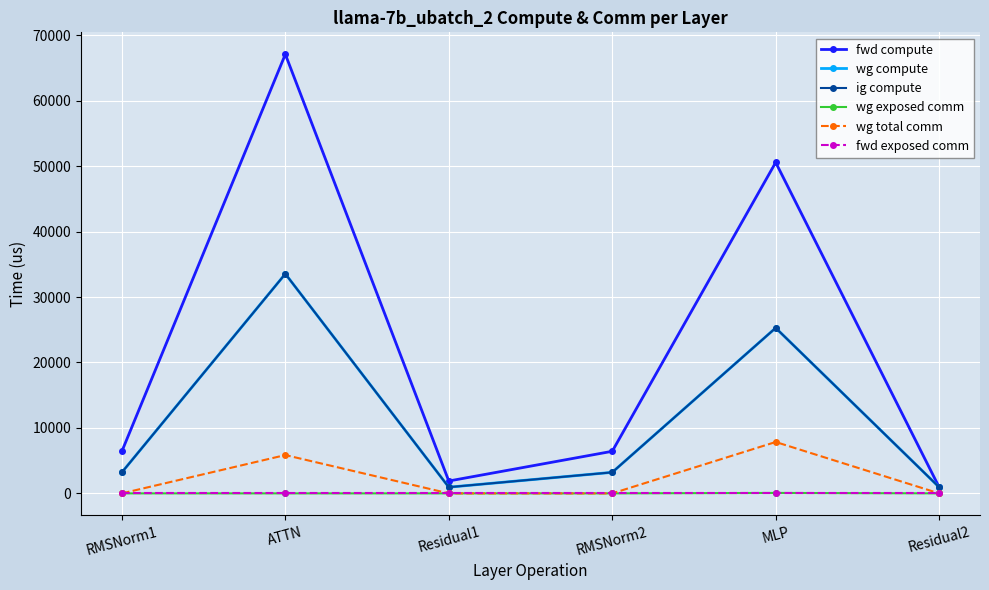

True or false: ig compute has a value of 7952.2 at MLP.

False